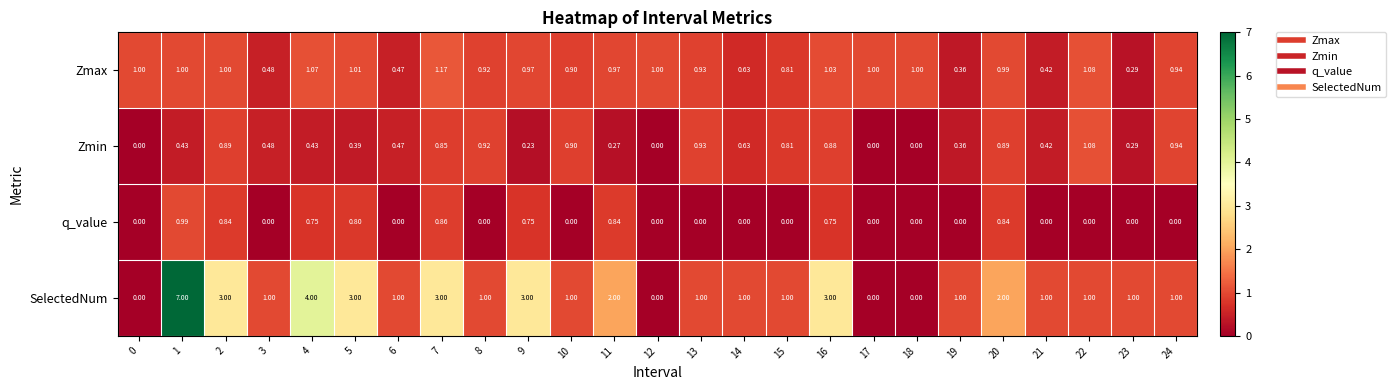

Rank the series by their maximum value, from lowest to highest.

q_value, Zmin, Zmax, SelectedNum